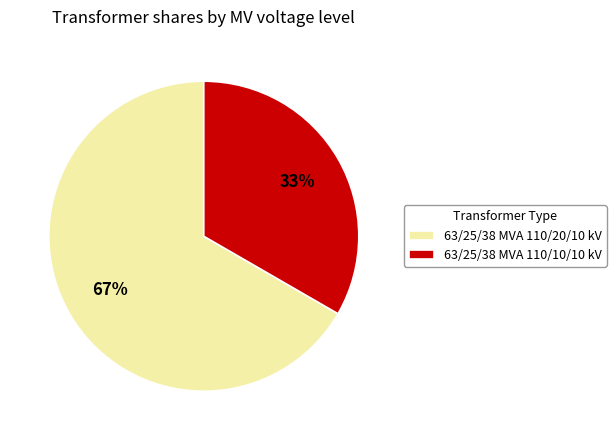

Which slice represents more than half of the pie?

63/25/38 MVA 110/20/10 kV